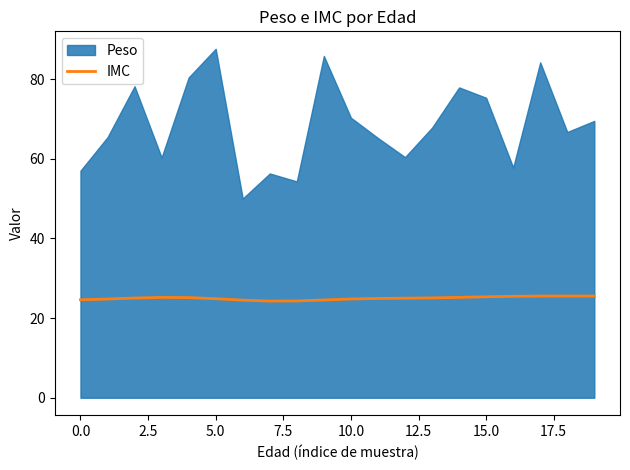

How many values are below 25?

10